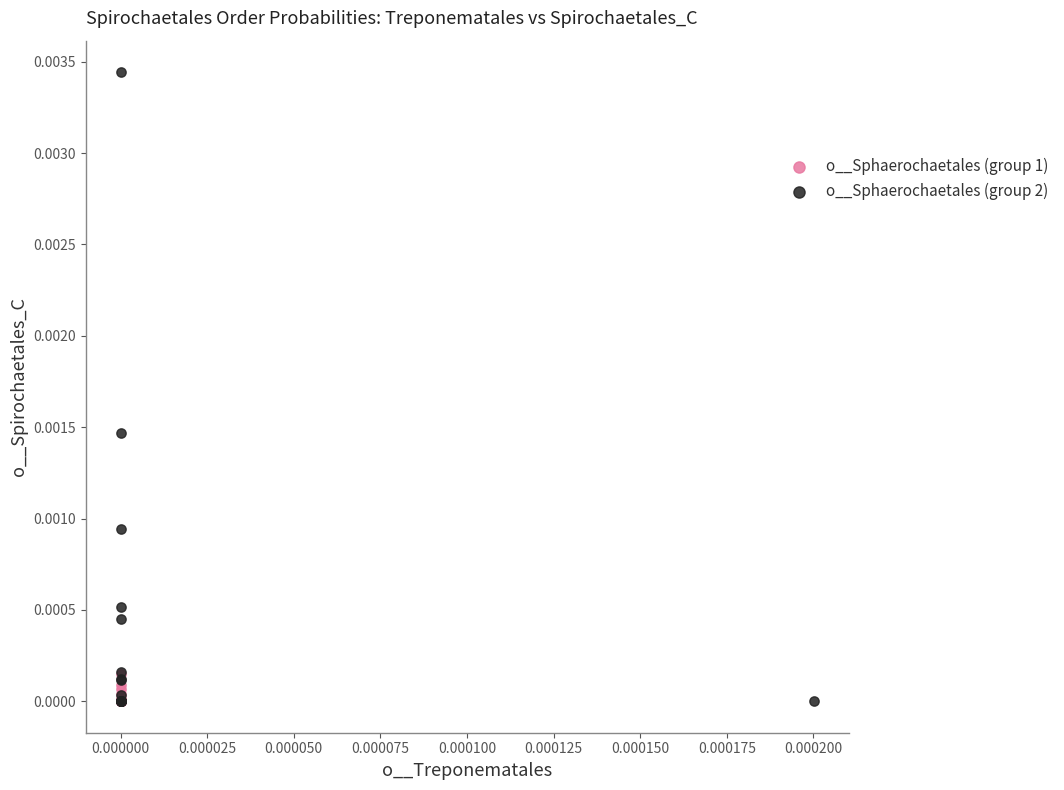

Which series has the largest Y range (max minus min)?

o__Sphaerochaetales (group 2)